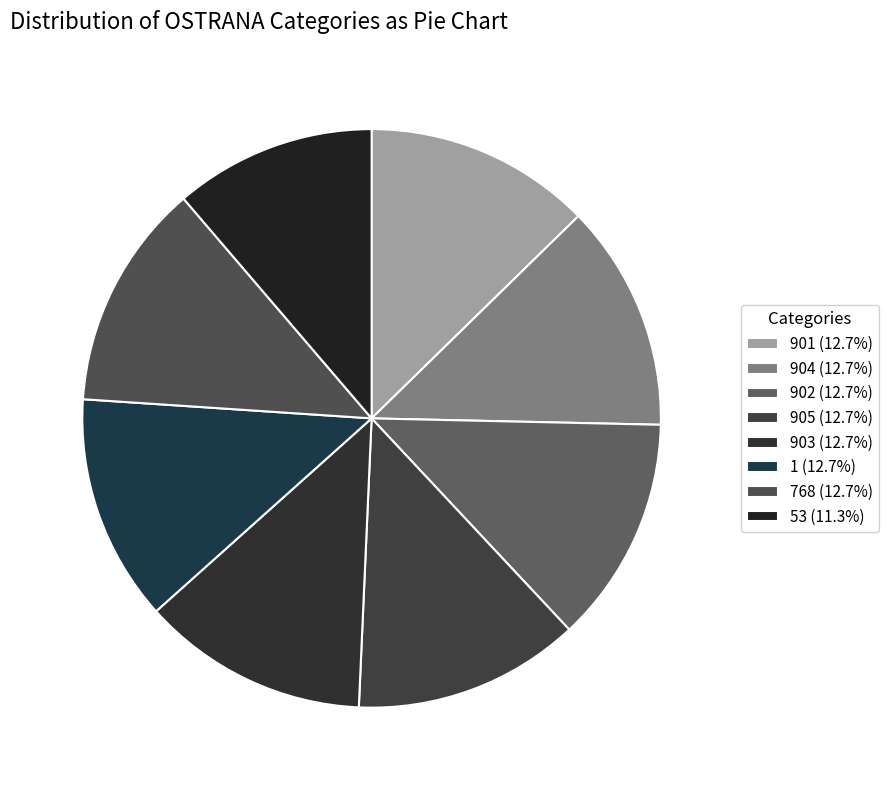

What is the ratio of the value at 905 to the value at 902?

1.0